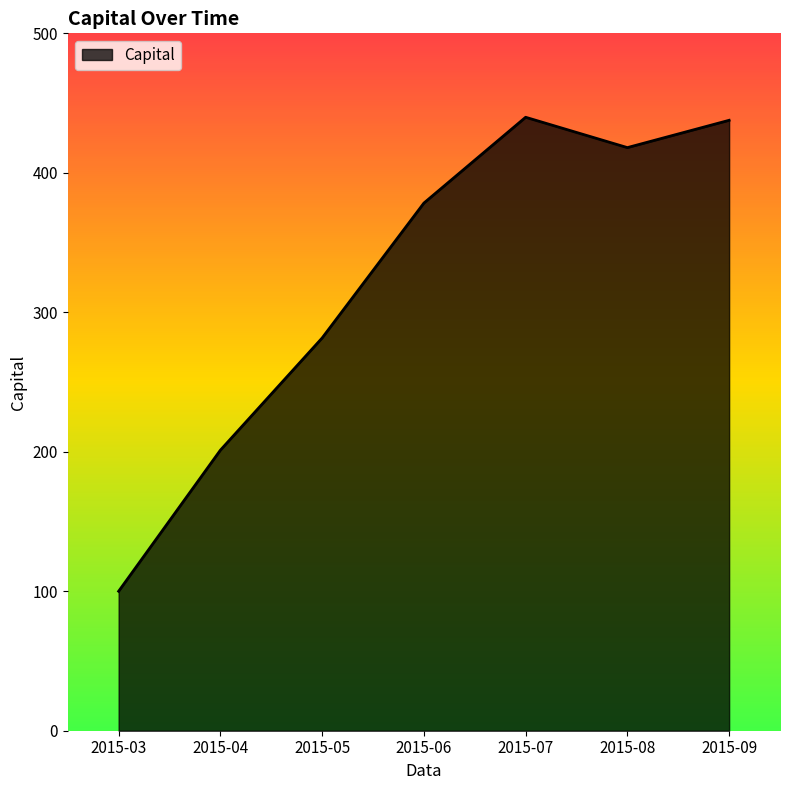

What is the maximum value shown in the chart?

439.8